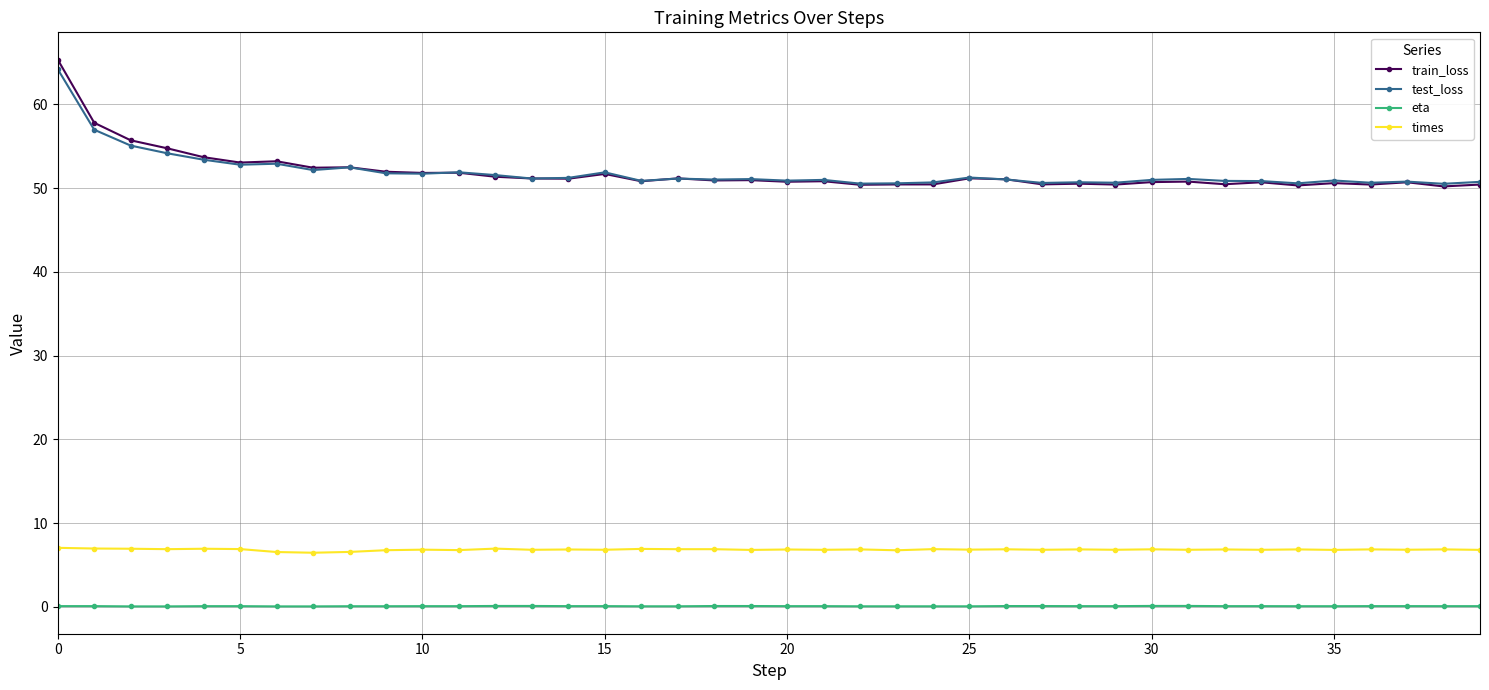

What is the sum of all times values?

272.7